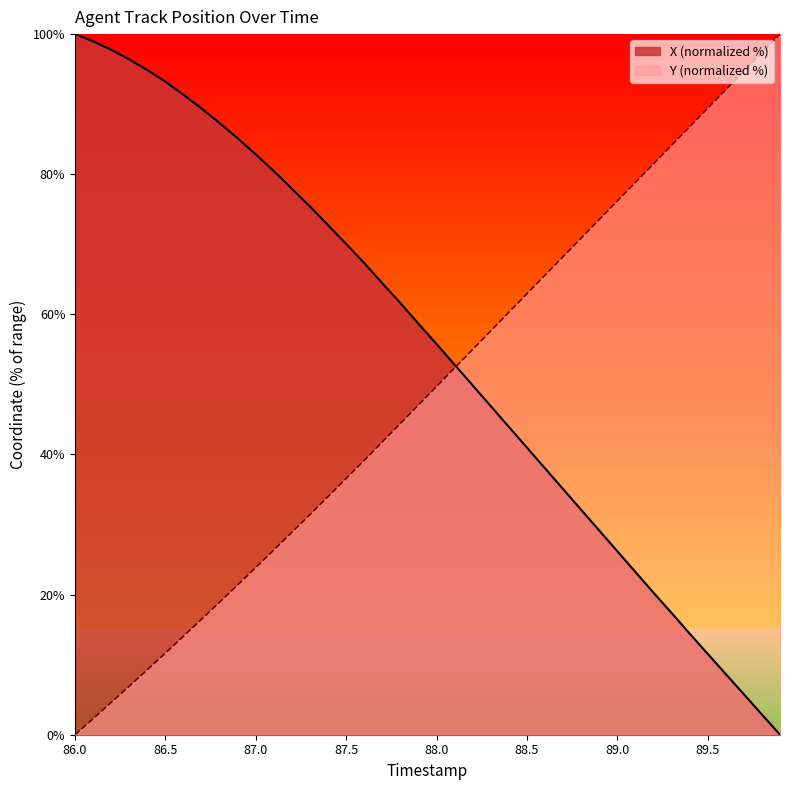

Which category has the lowest value in the Y (normalized %) series?

86.0